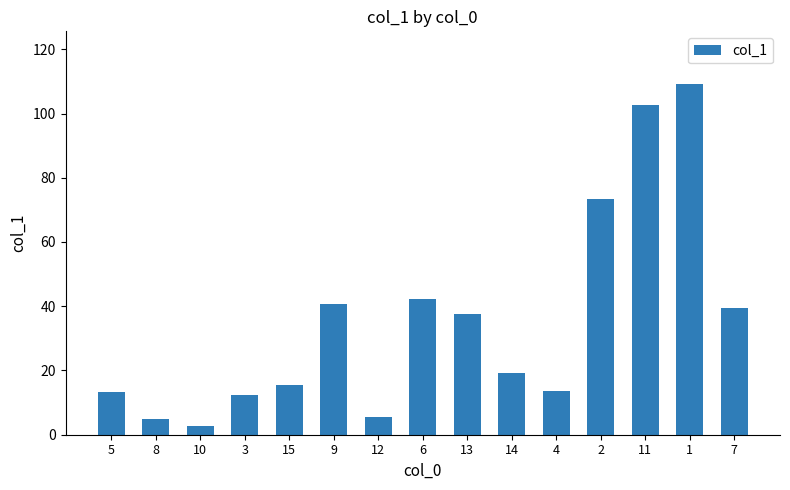

What is the ratio of the value at 10 to the value at 9?

0.1